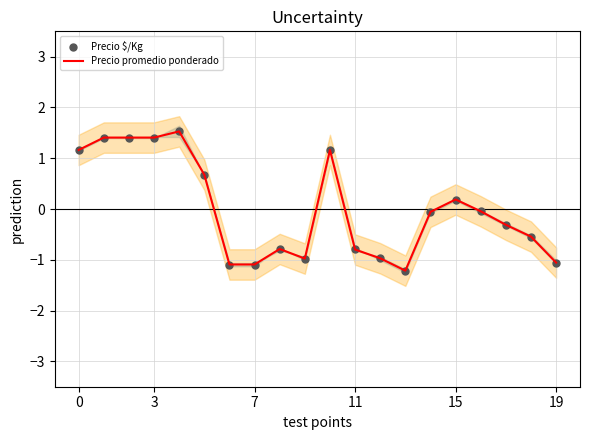

Which series has the largest total across all categories?

Precio $/Kg